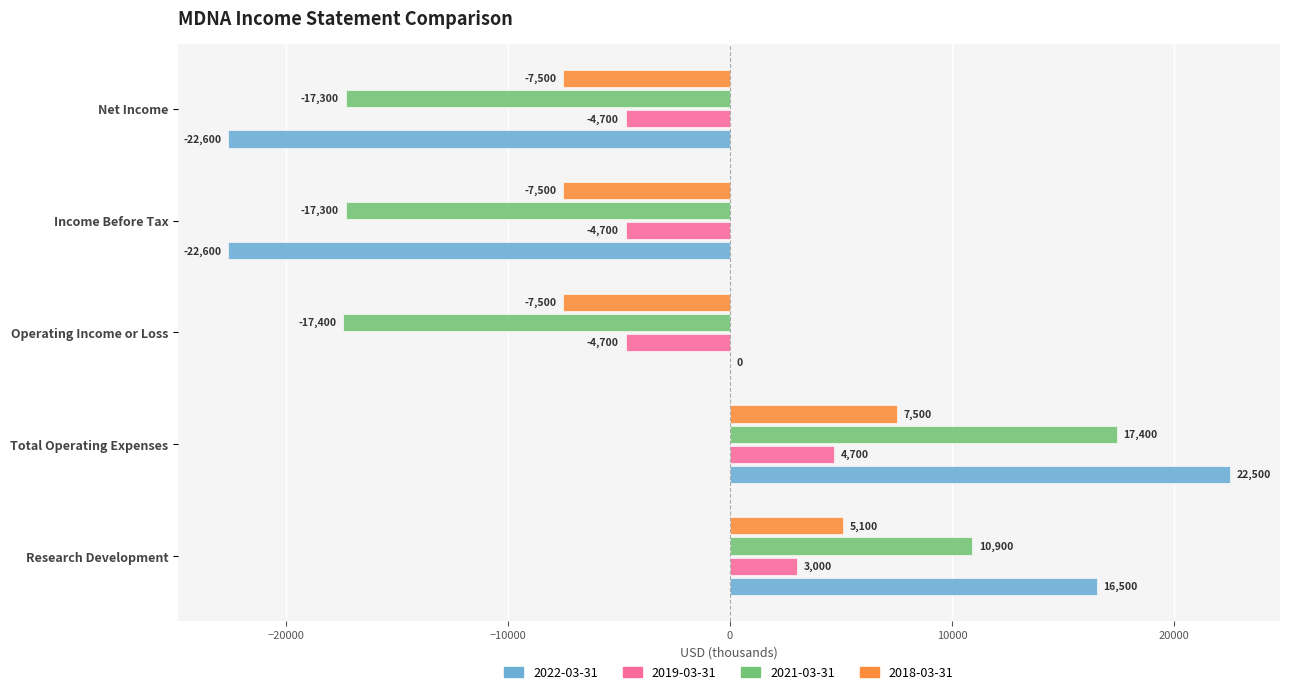

How many values in 2021-03-31 are above zero?

2